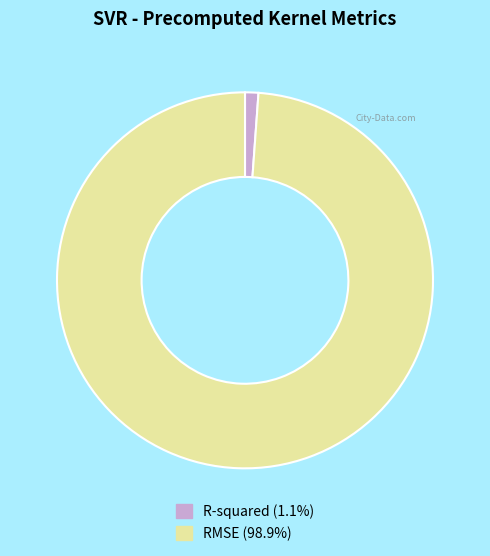

Does any single category account for the majority?

Yes